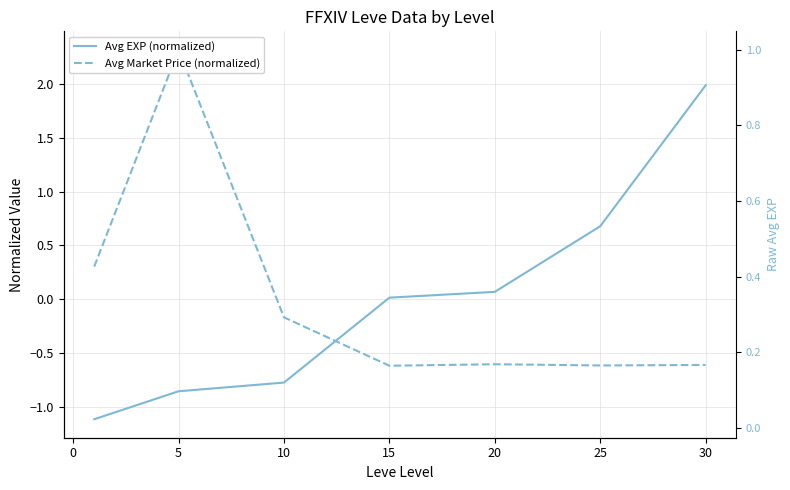

What is the sum of the Avg Market Price (normalized) values at 20 and 30?

-1.2